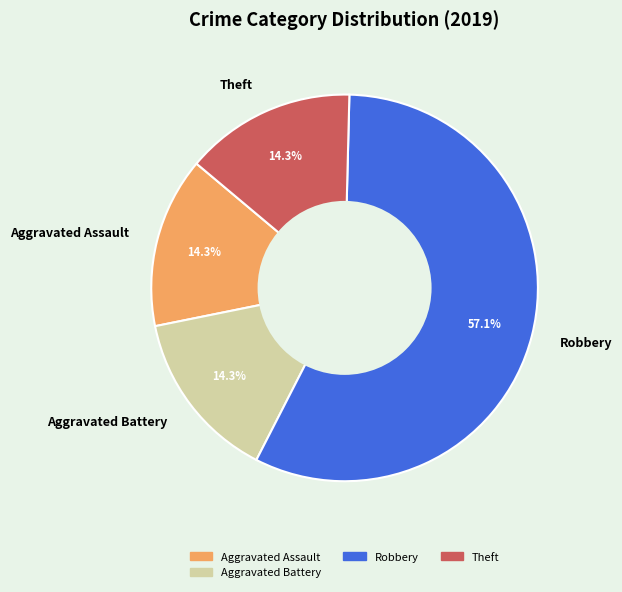

What is the largest slice in the pie chart?

Robbery